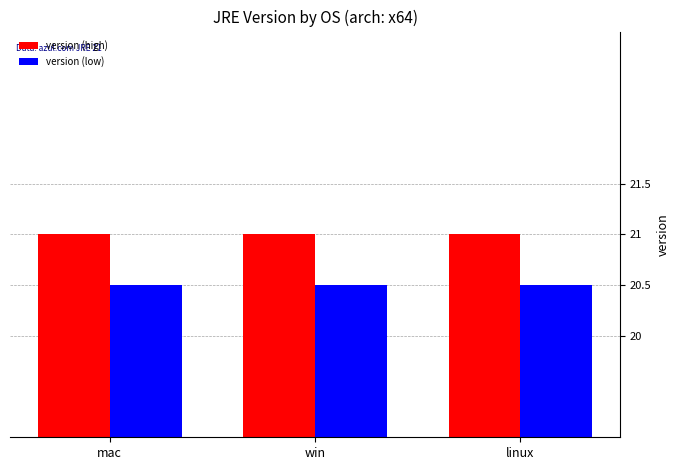

Rank the series at linux from highest to lowest value.

version (high), version (low)